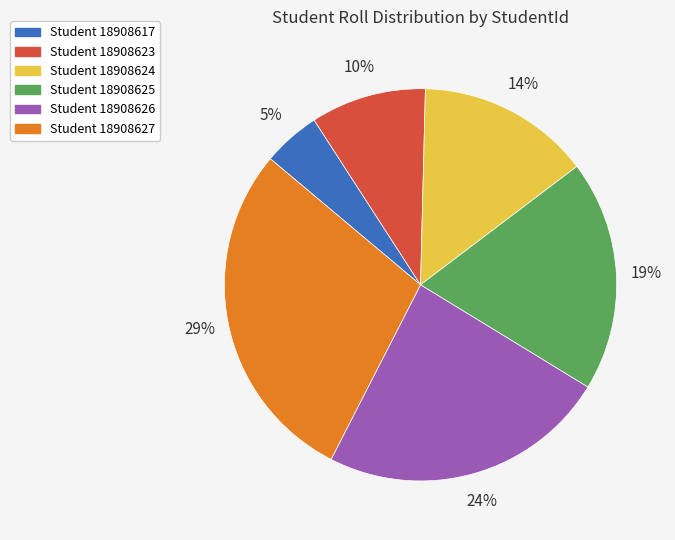

Is there a majority slice in this chart?

No